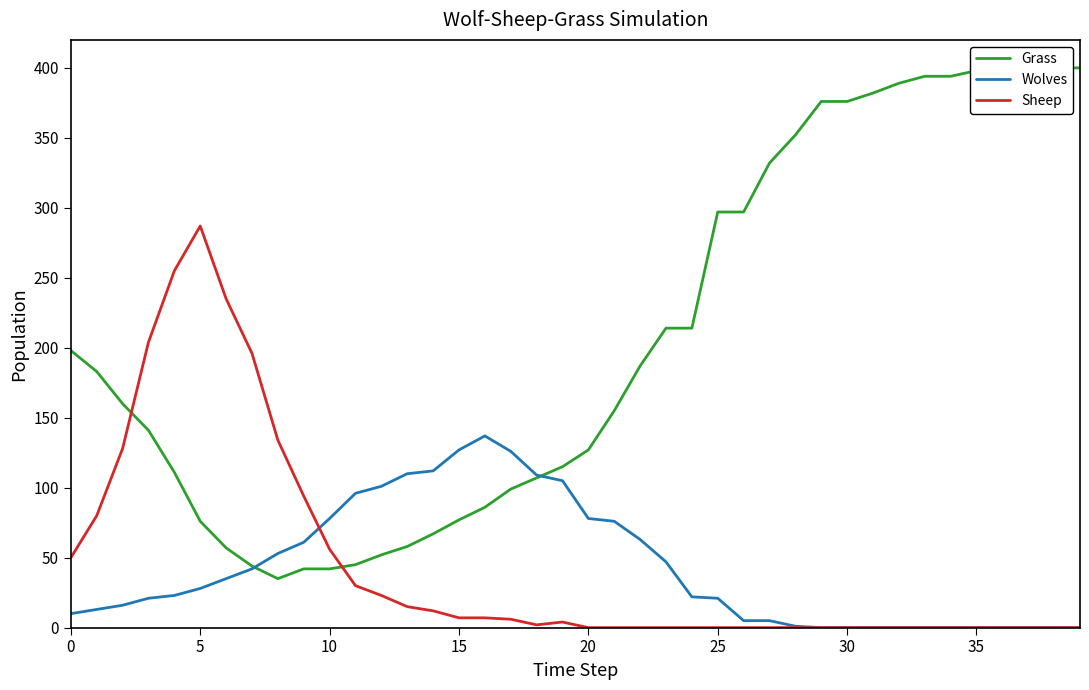

Where do Wolves and Sheep first cross each other?

9 and 10